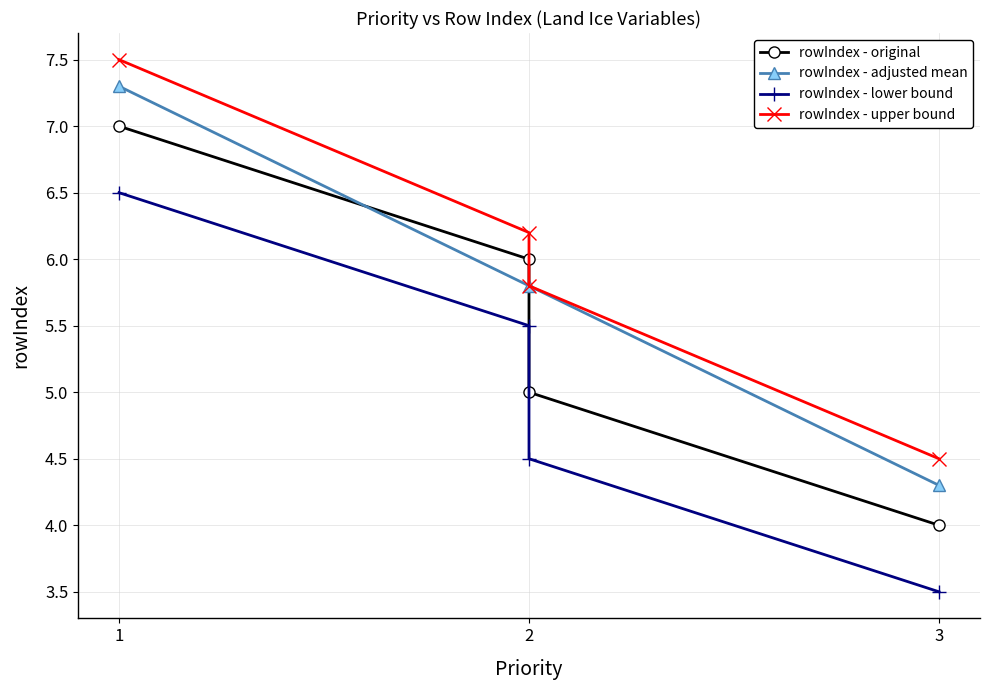

At which label does rowIndex - adjusted mean reach its minimum?

3